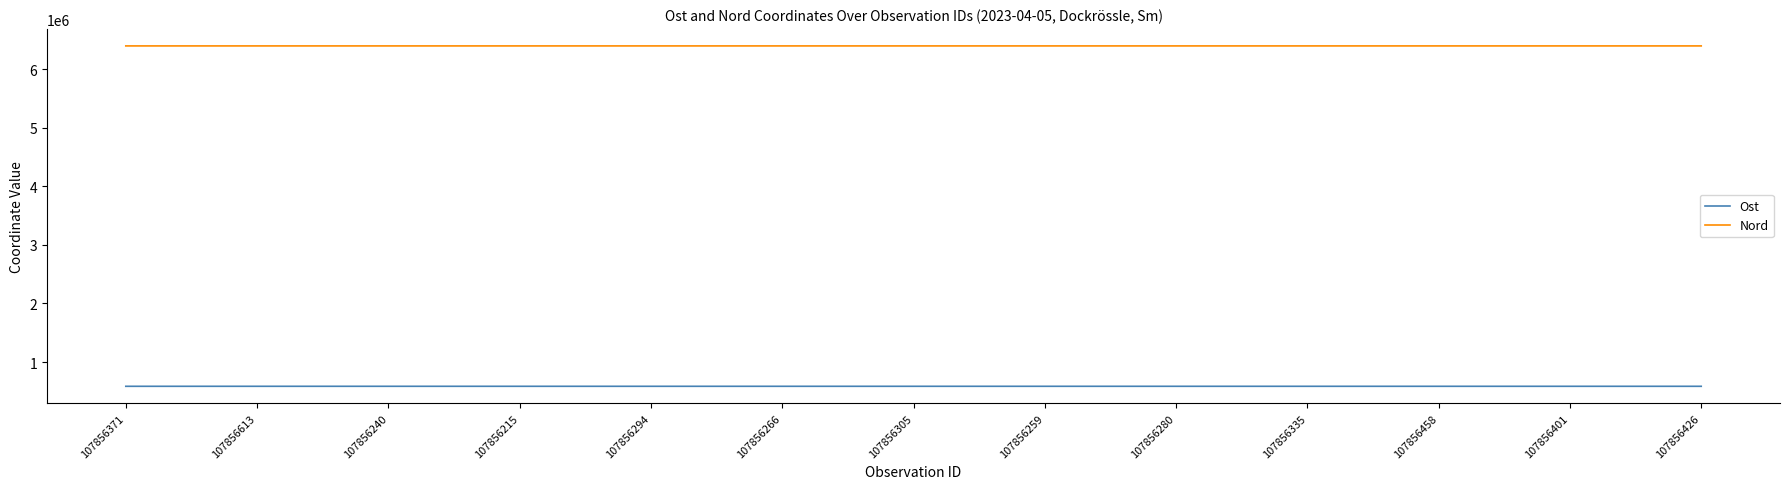

How many values in the Ost series exceed 585819?

7